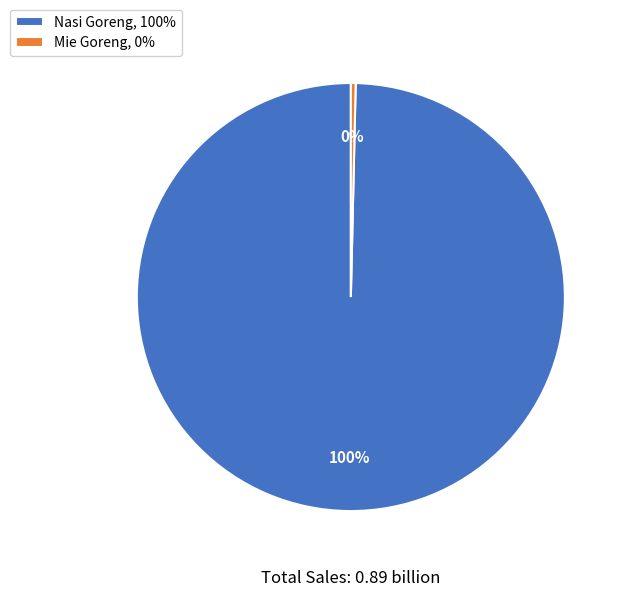

Do Nasi Goreng and Mie Goreng together represent more than half of the pie?

Yes